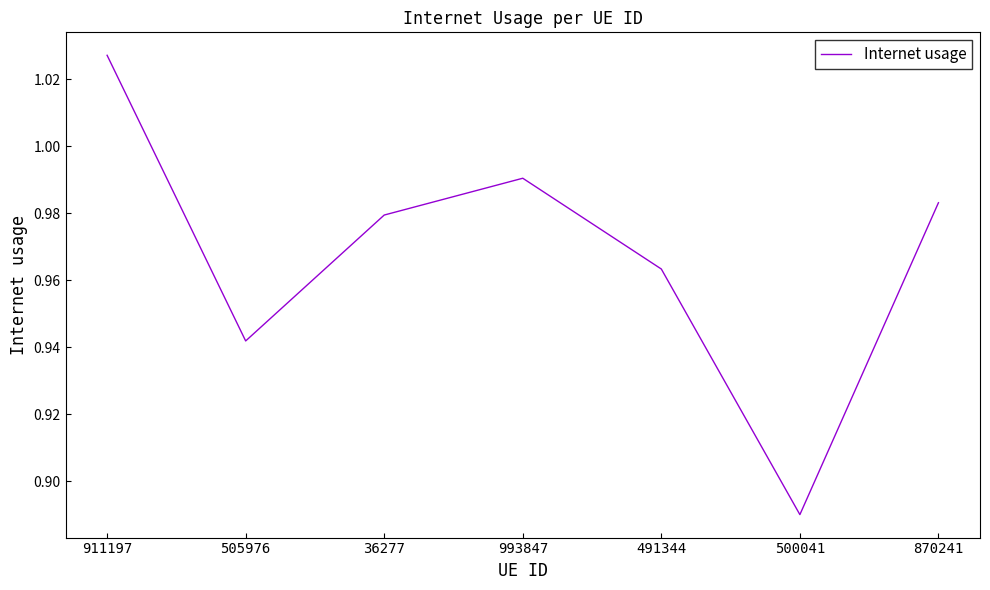

Does the chart display data point markers on the line(s)?

No